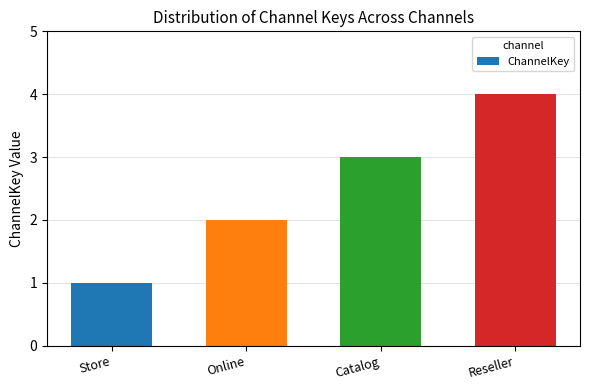

What is the sum of all values?

10